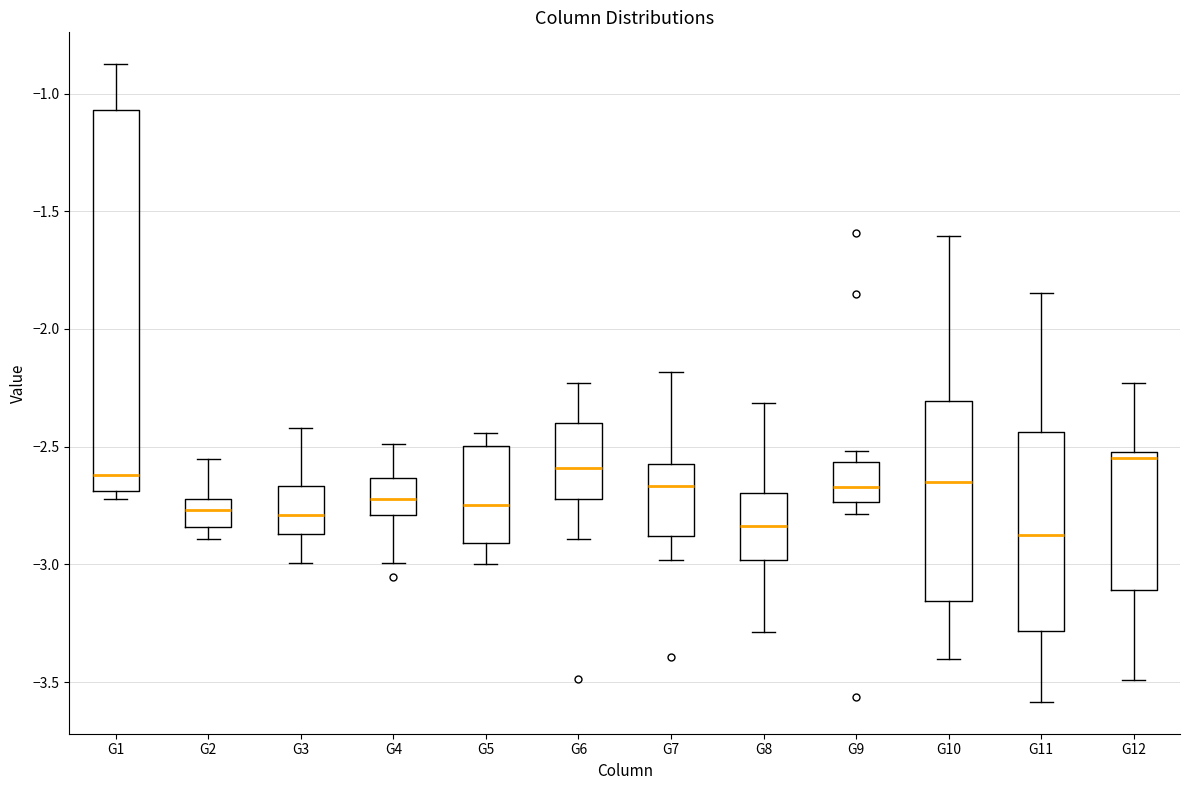

Reading left to right, transcribe this box plot: for each box, give where its median line is, the range the box spans, and where its two whiskers end, as read against the y-axis. The values are not printed on the chart, so give them approximately, as read against the axis.

G1: median -2.60, box -2.70 to -1.05, whiskers -2.70 (just below the box's lower edge) to -0.90
G2: median -2.75, box -2.85 to -2.70, whiskers -2.90 to -2.55
G3: median -2.80, box -2.85 to -2.65, whiskers -3.00 to -2.40
G4: median -2.70, box -2.80 to -2.65, whiskers -3.00 to -2.50
G5: median -2.75, box -2.90 to -2.50, whiskers -3.00 to -2.45
G6: median -2.60, box -2.70 to -2.40, whiskers -2.90 to -2.25
G7: median -2.65, box -2.90 to -2.60, whiskers -3.00 to -2.20
G8: median -2.85, box -3.00 to -2.70, whiskers -3.30 to -2.30
G9: median -2.65, box -2.75 to -2.55, whiskers -2.80 to -2.50
G10: median -2.65, box -3.15 to -2.30, whiskers -3.40 to -1.60
G11: median -2.90, box -3.30 to -2.45, whiskers -3.60 to -1.85
G12: median -2.55, box -3.10 to -2.50, whiskers -3.50 to -2.25